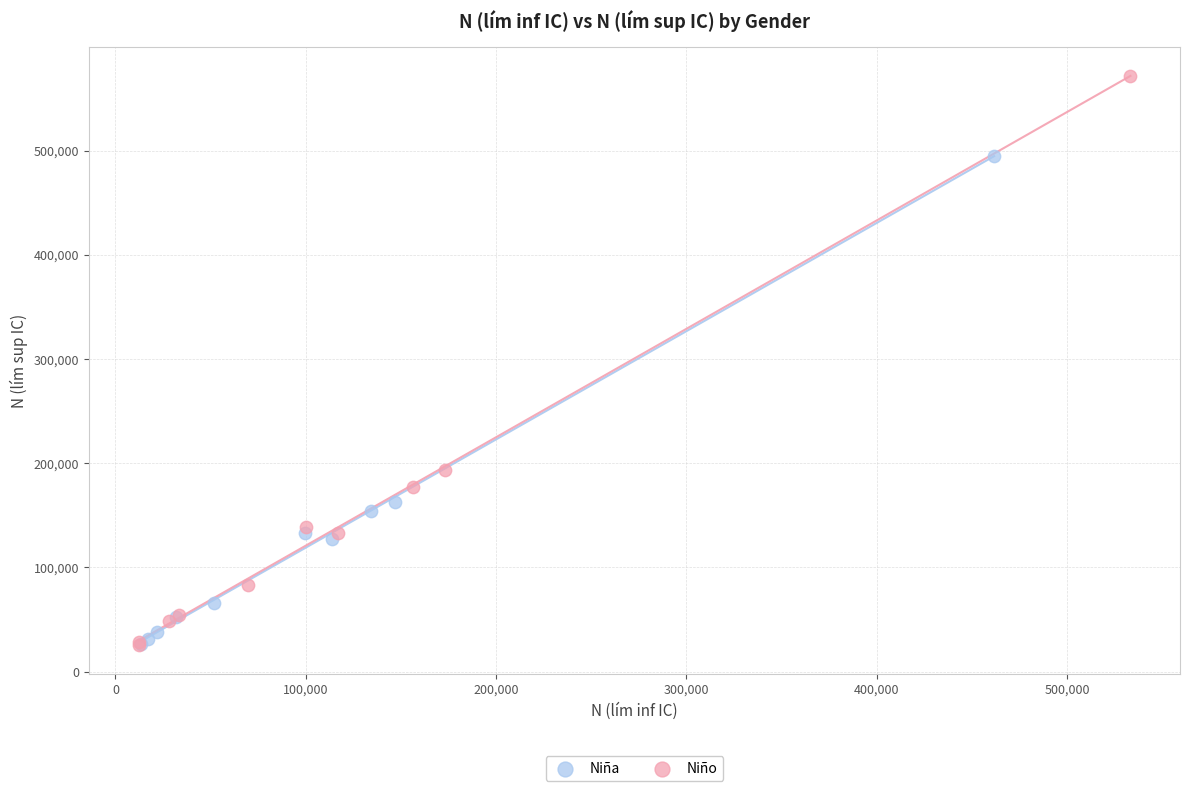

Which series reaches the maximum Y coordinate?

Niño